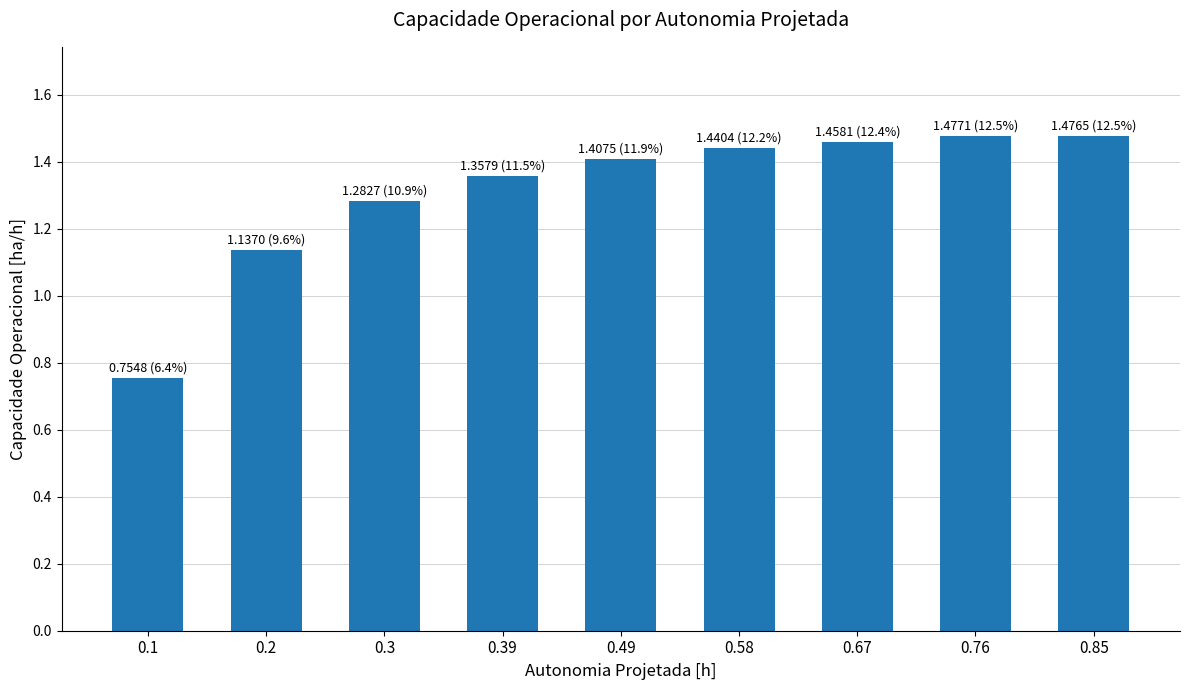

Read the value at 0.3.

1.3